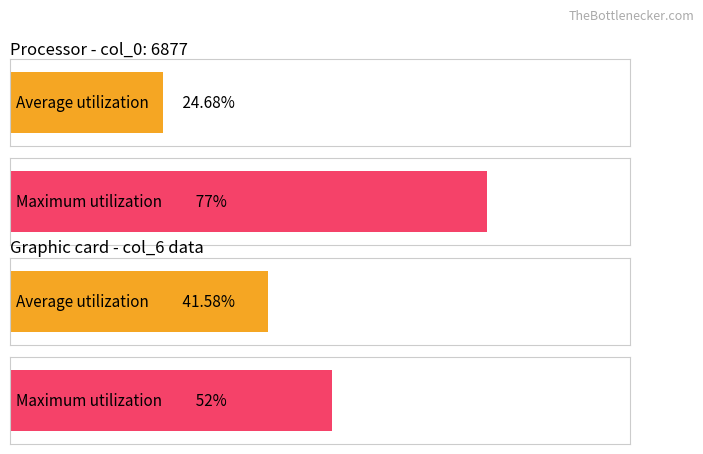

What position from the right is 20?

20